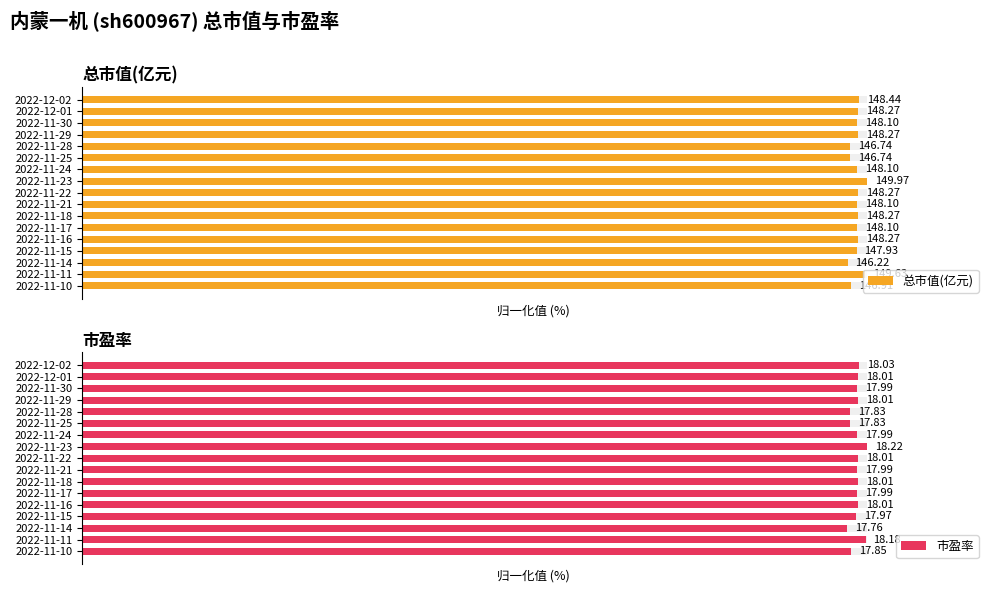

Rank the series by their average value, from highest to lowest.

总市值(亿元), 市盈率